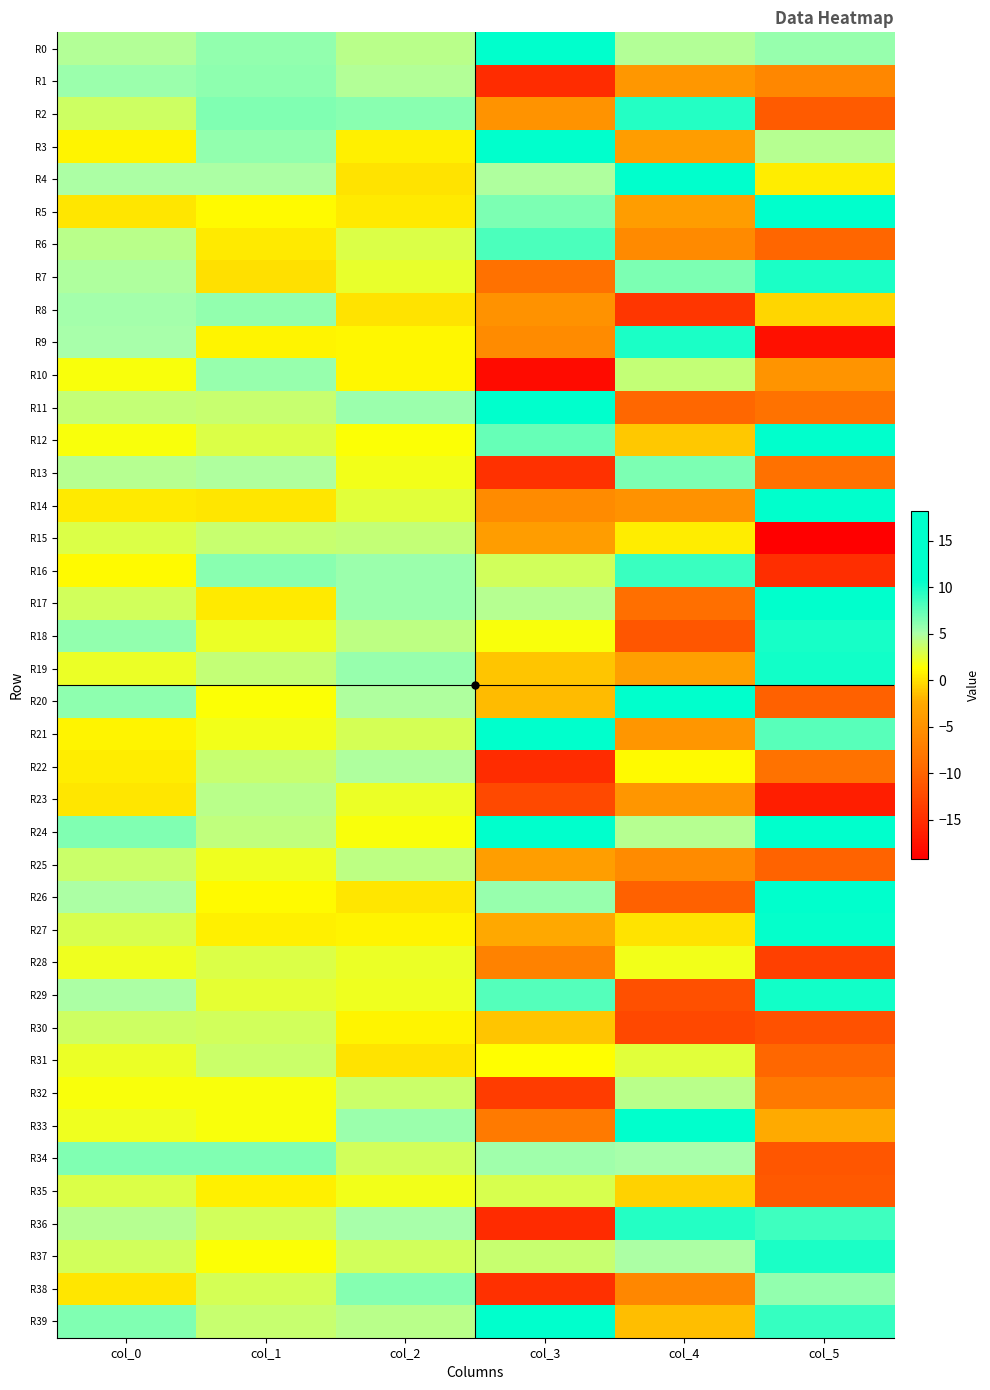

Rank the series at col_0 from highest to lowest value.

R34, R39, R24, R20, R18, R1, R8, R9, R29, R4, R26, R7, R0, R36, R13, R6, R11, R25, R2, R30, R37, R17, R27, R15, R35, R19, R31, R33, R28, R32, R12, R10, R16, R21, R3, R22, R14, R23, R5, R38